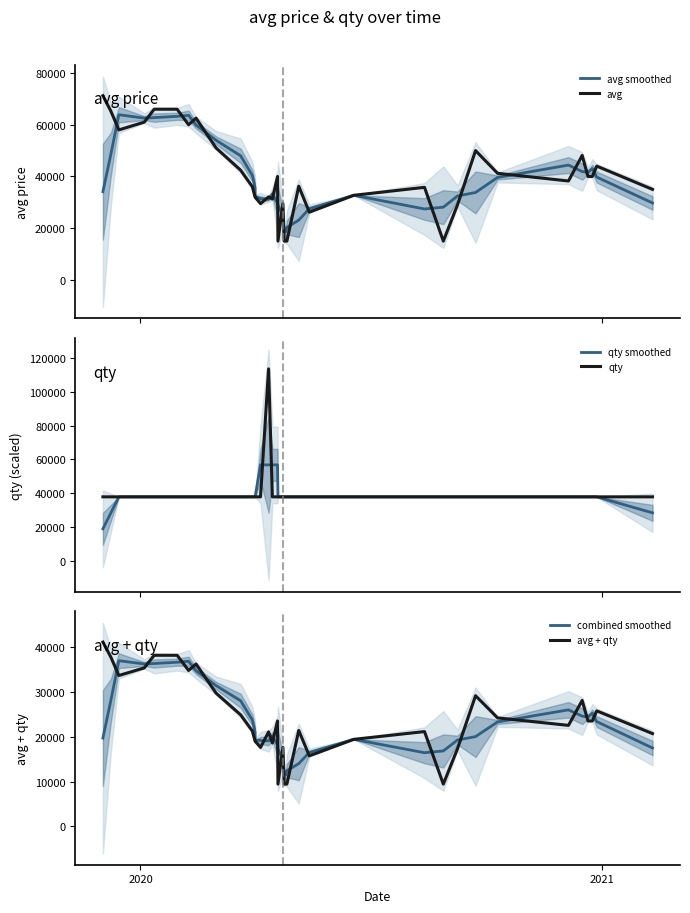

What is the maximum value for avg smoothed?

63871.0